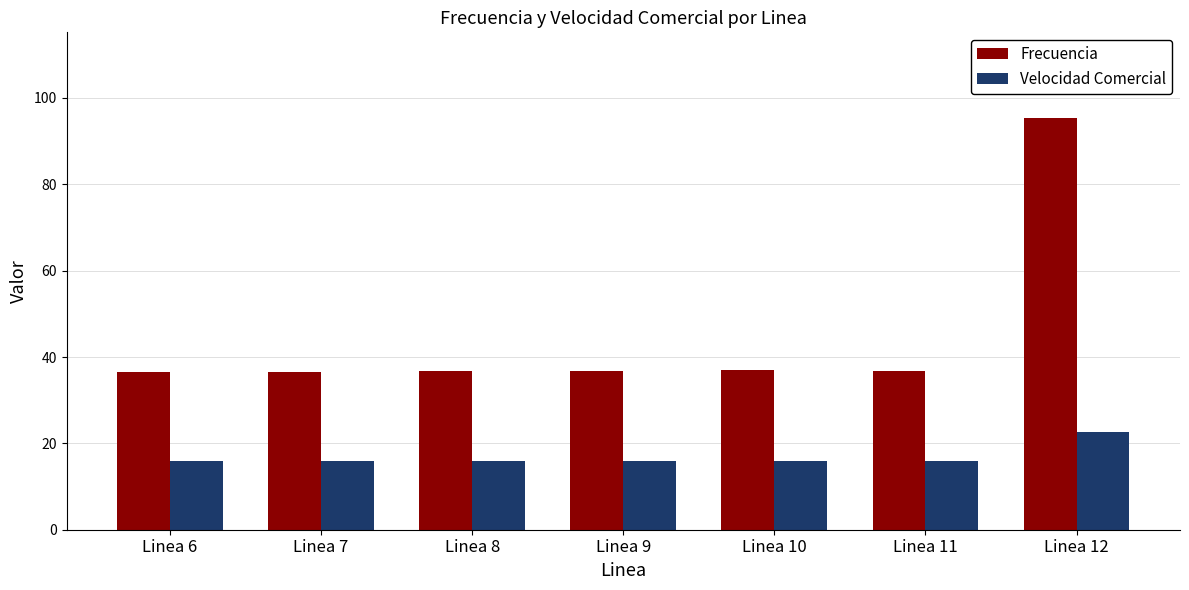

What is the difference between the highest and lowest values at Linea 9?

20.7